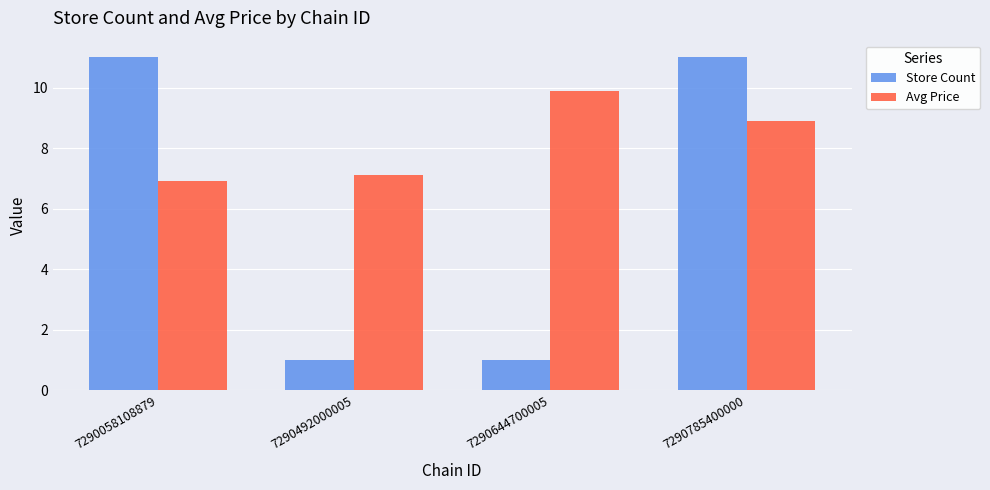

Rank the series by their maximum value, from highest to lowest.

Store Count, Avg Price